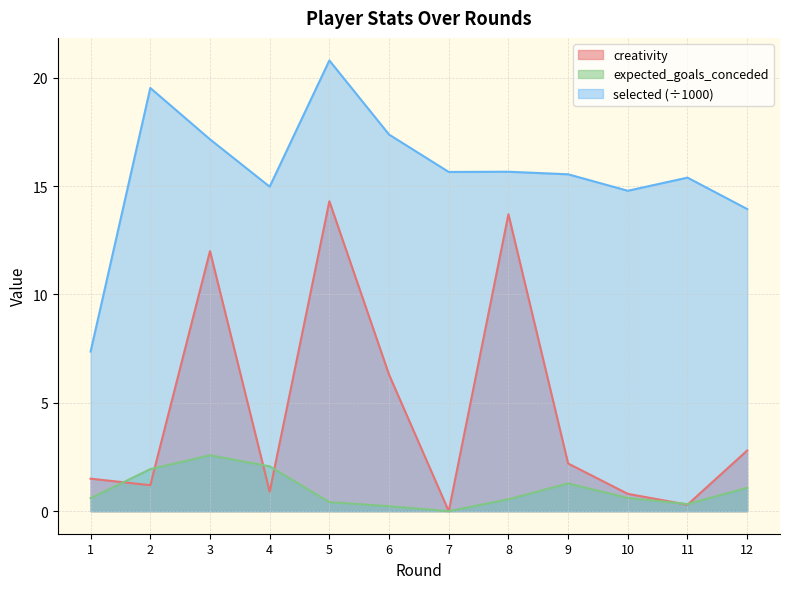

At which category does the chart reach its peak across all series?

5